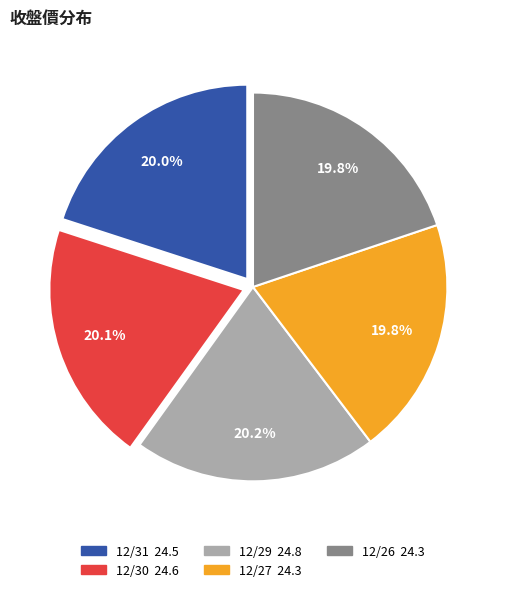

What portion of the pie excludes 12/29?

79.8%